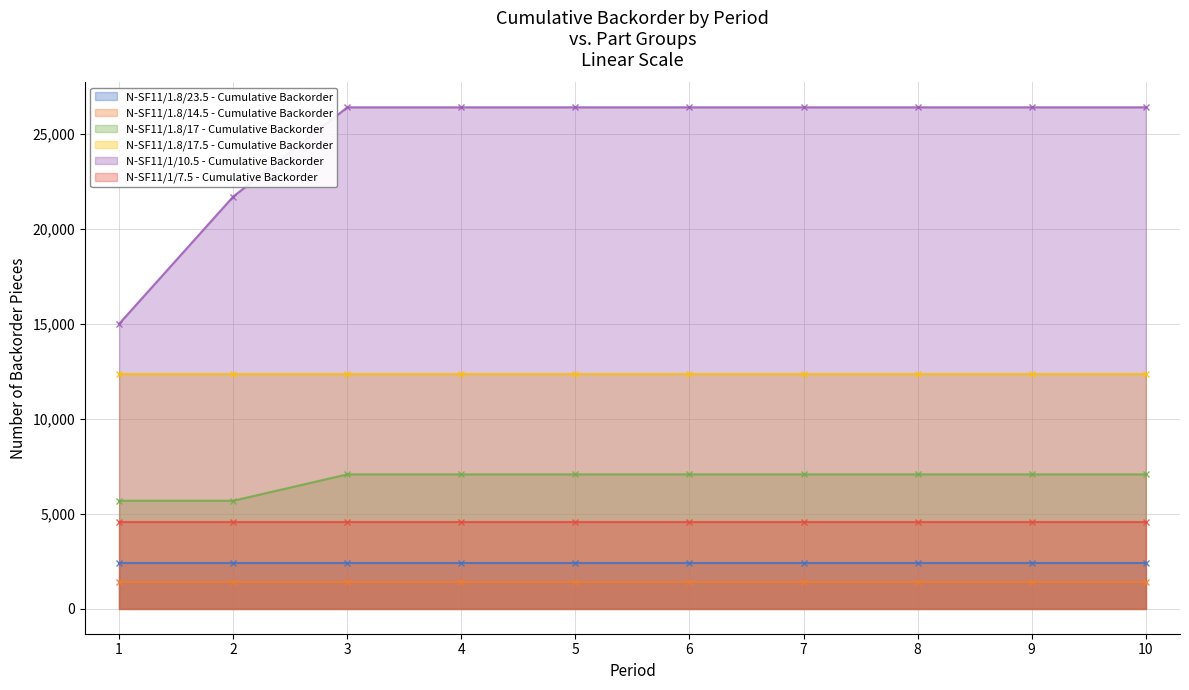

Is the value of N-SF11/1/10.5 - Cumulative Backorder at 10 greater than the value of N-SF11/1.8/17 - Cumulative Backorder at 8?

Yes